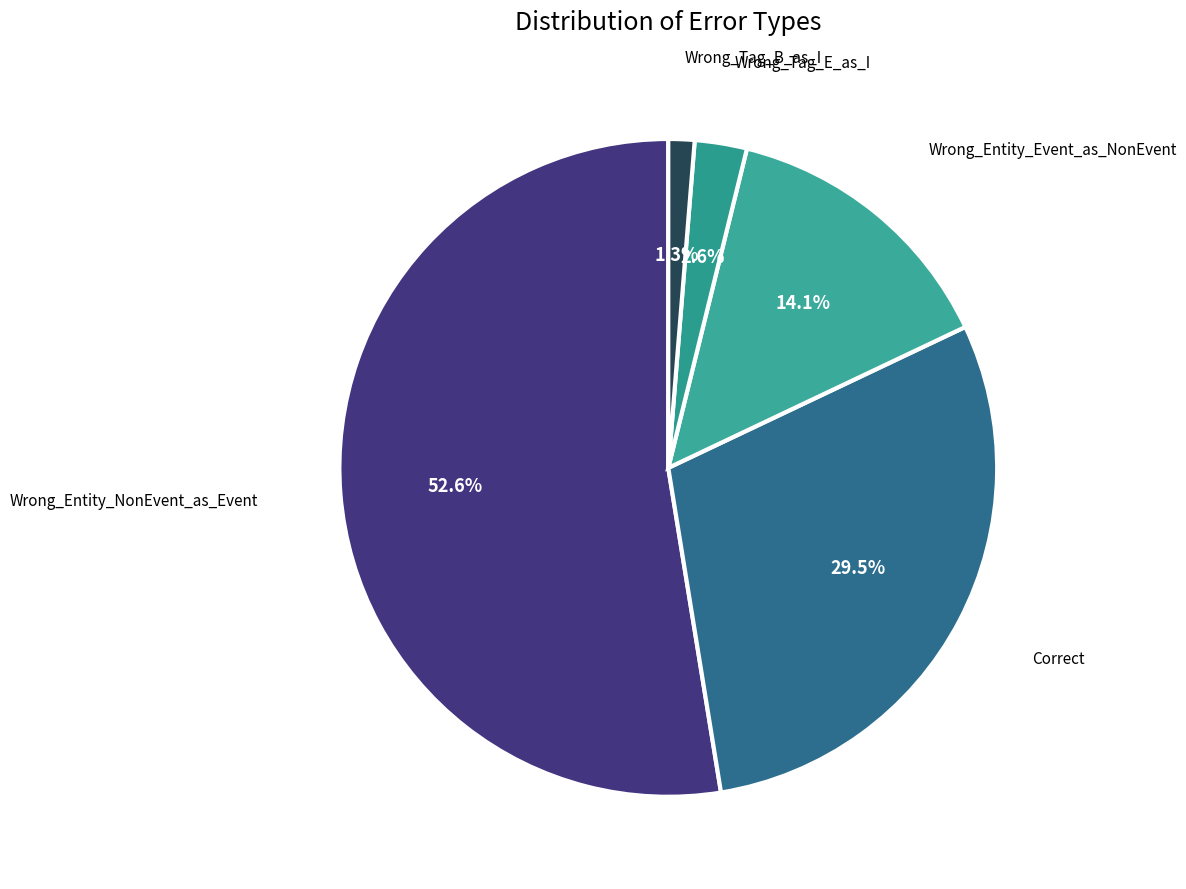

How many slices are in this pie chart?

5